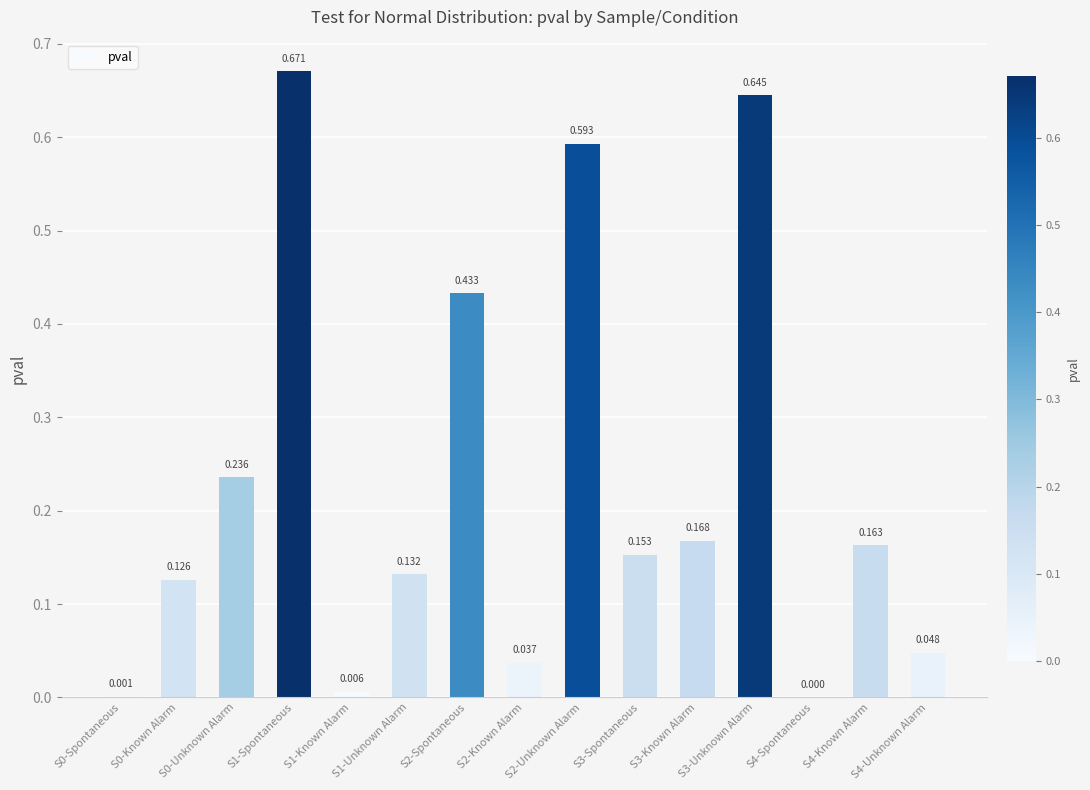

How many data points are above 0?

14